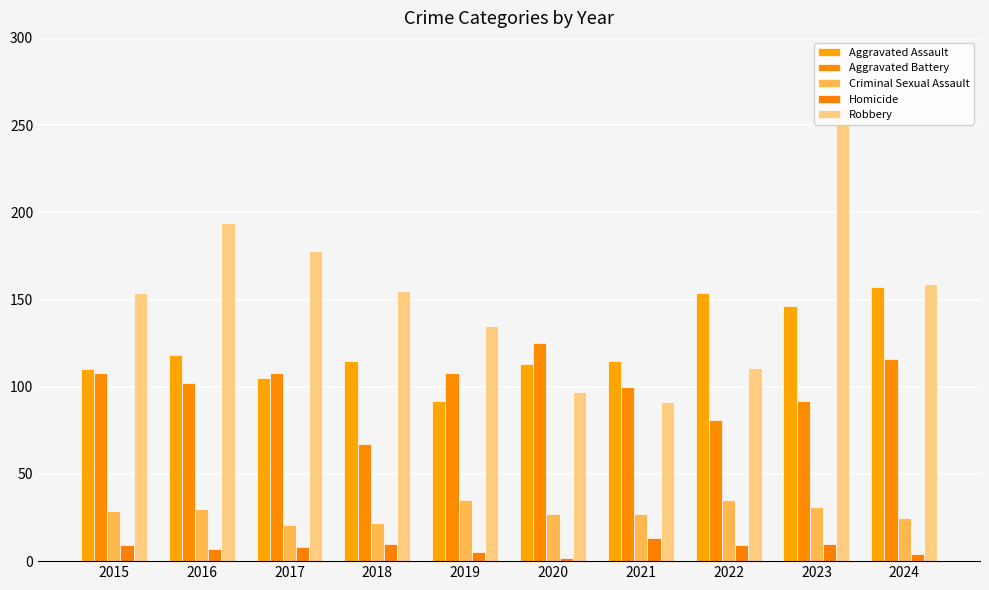

True or false: Robbery has a value of 129 at 2020.

False